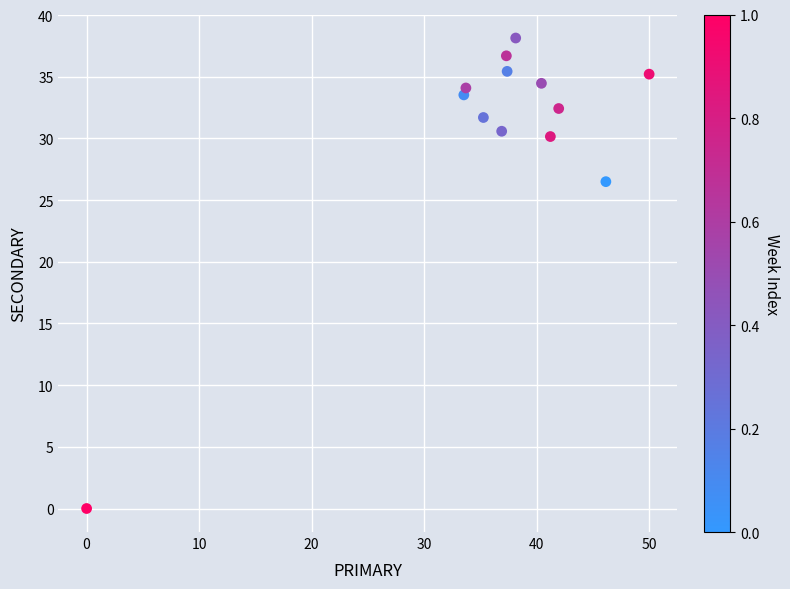

What Y value in the scatter plot is closest to 19?

26.5